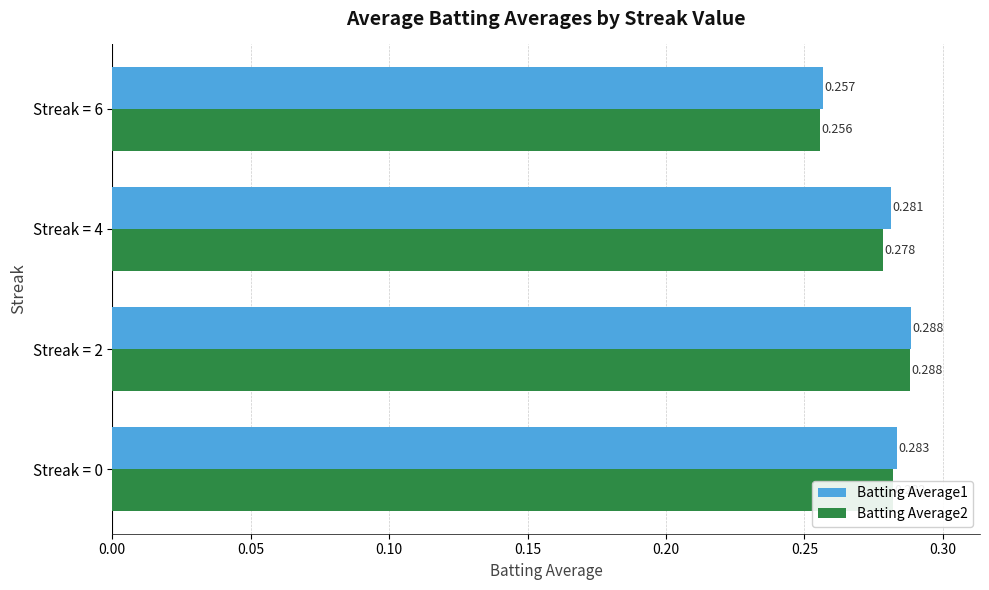

How many categories are shown in the chart?

4